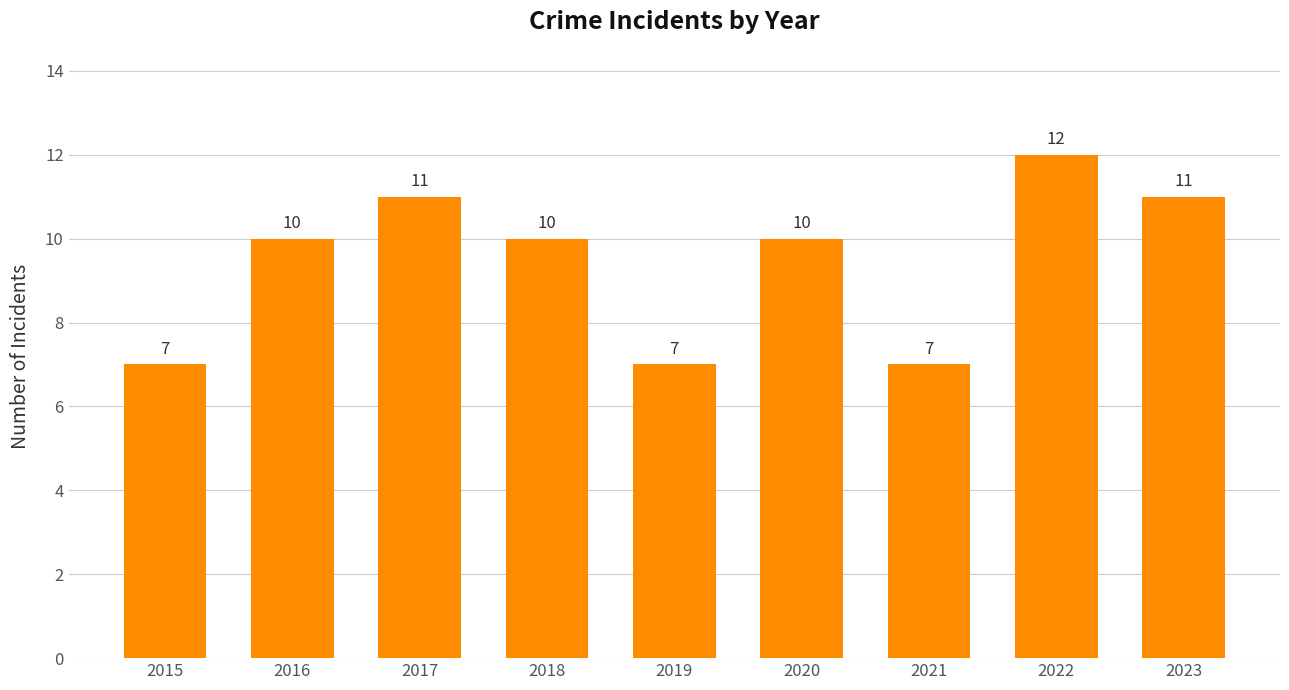

Are the bars horizontal?

No